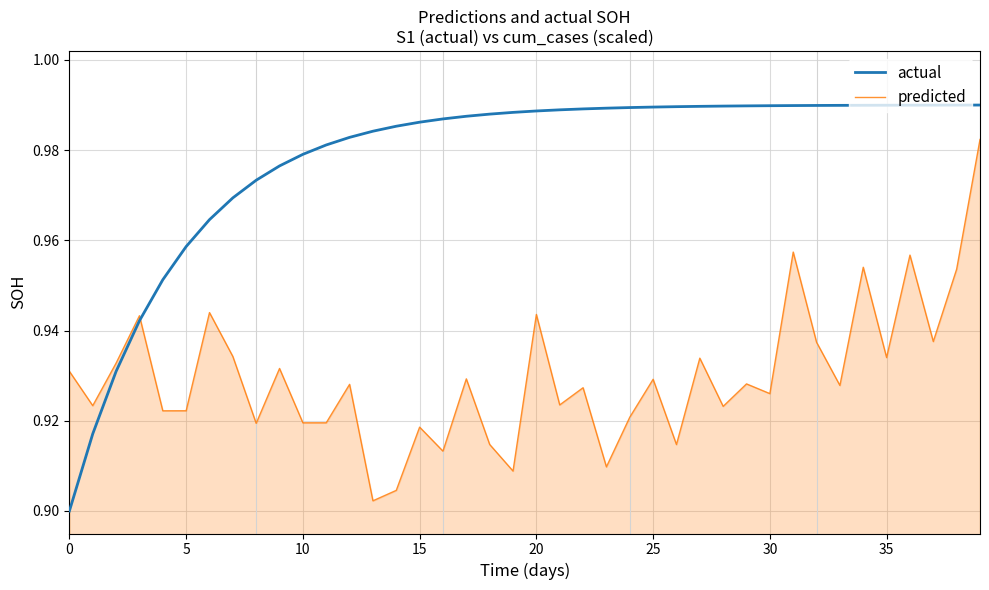

How many lines are shown in the chart?

2